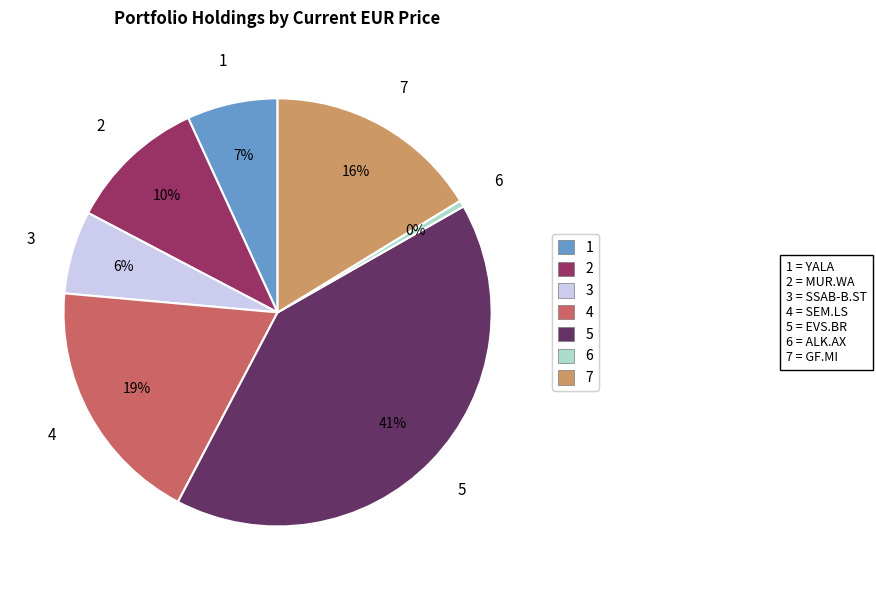

How many slices are in this pie chart?

7